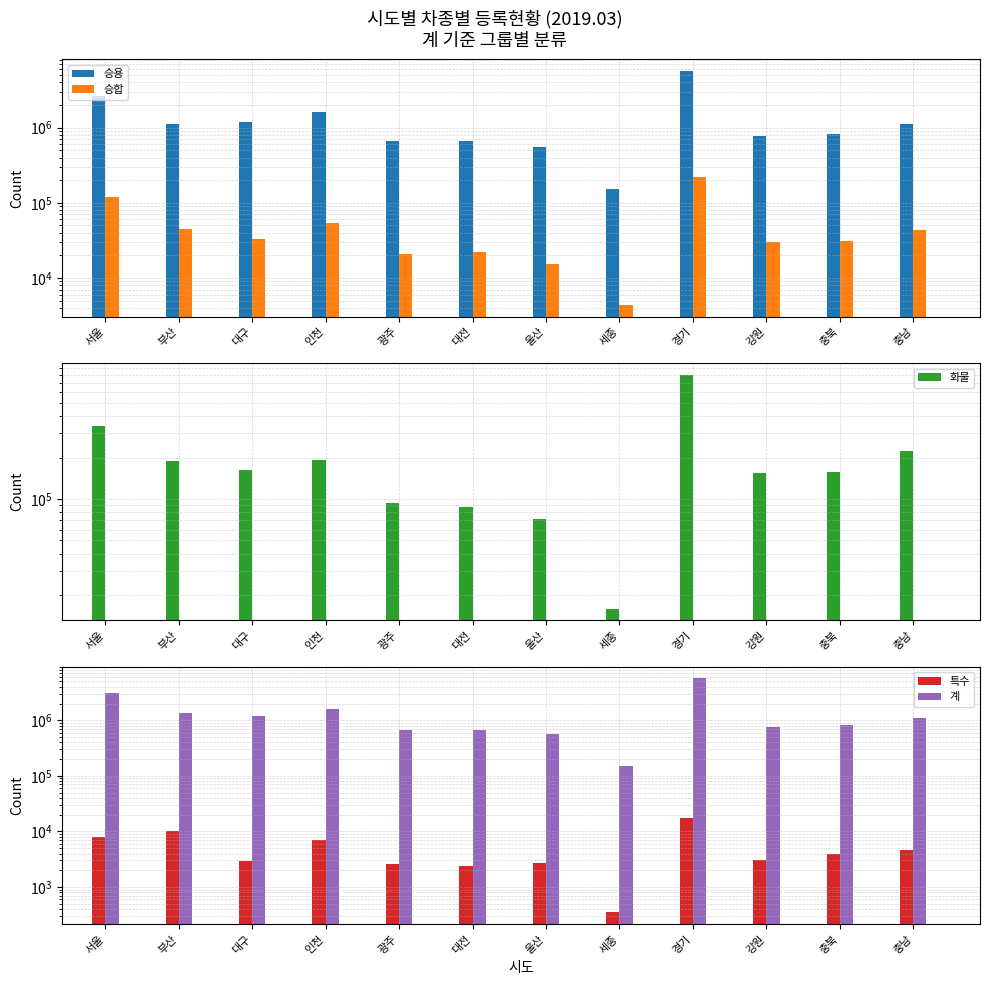

Reading left to right, transcribe all the data shown in this chart.

승용: 서울=2663430	부산=1133833	대구=1181477	인천=1592114	광주=668127	대전=670970	울산=560436	세종=152995	경기=5648632	강원=770150	충북=820869	충남=1101645
승합: 서울=119108	부산=45069	대구=33016	인천=53907	광주=21074	대전=21992	울산=15392	세종=4349	경기=217558	강원=29770	충북=31009	충남=43304
화물: 서울=336656	부산=189866	대구=163099	인천=192607	광주=92915	대전=87613	울산=72003	세종=15933	경기=798212	강원=155235	충북=157977	충남=221703
특수: 서울=8042	부산=10283	대구=2895	인천=6912	광주=2580	대전=2400	울산=2653	세종=349	경기=17202	강원=3040	충북=4004	충남=4697
계: 서울=3127236	부산=1379051	대구=1181477	인천=1592114	광주=668127	대전=670970	울산=560436	세종=152995	경기=5648632	강원=770150	충북=820869	충남=1101645